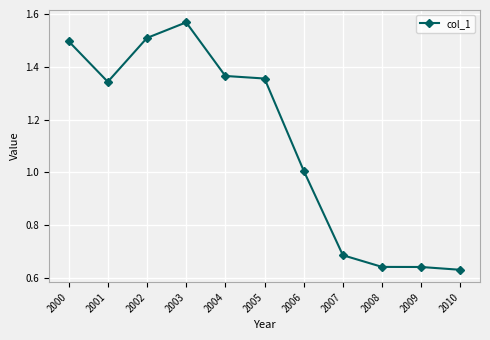

How many data points are less than 1?

4